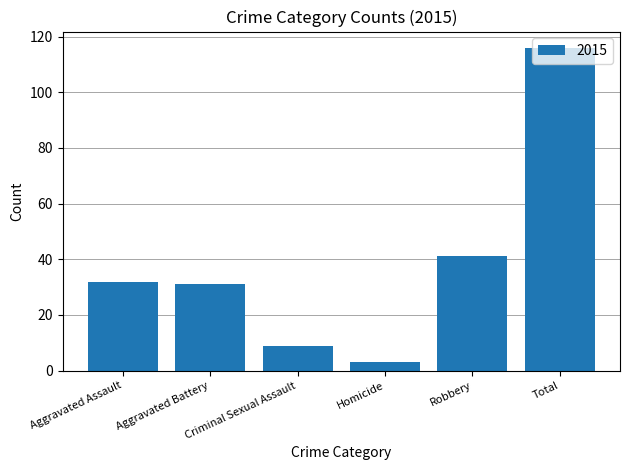

Count the number of data series in this chart.

1